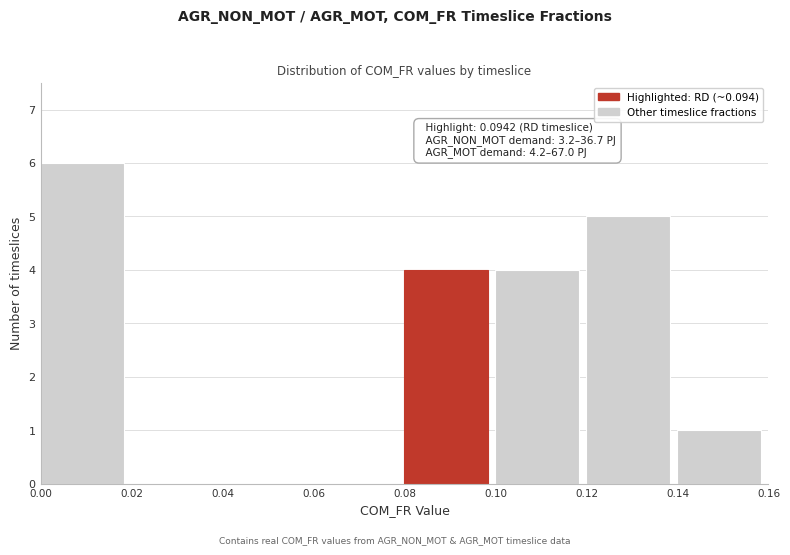

Which range on the x-axis has the tallest bar?

0.00 to 0.02